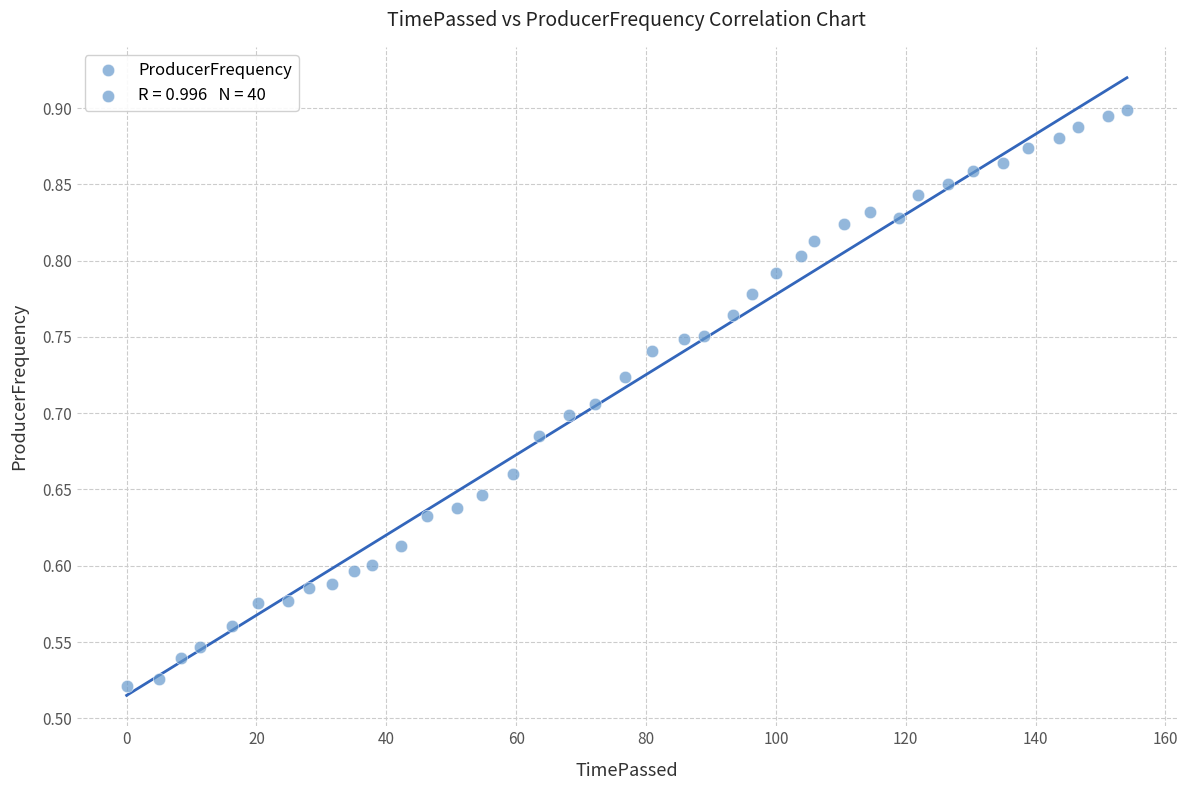

What is the range of X values (max minus min)?

154.1